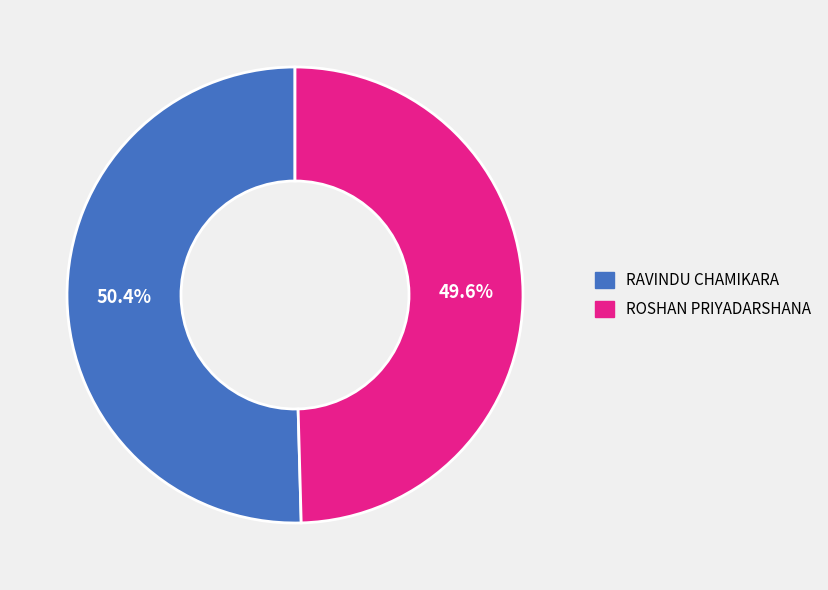

Which category has the biggest portion of the pie?

RAVINDU CHAMIKARA